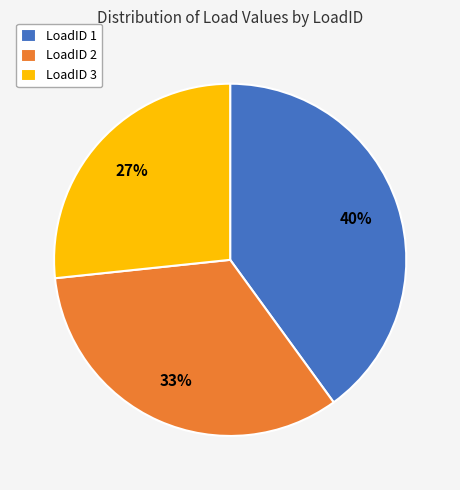

To the nearest percent, what is the difference between the largest and smallest slice percentages?

13%